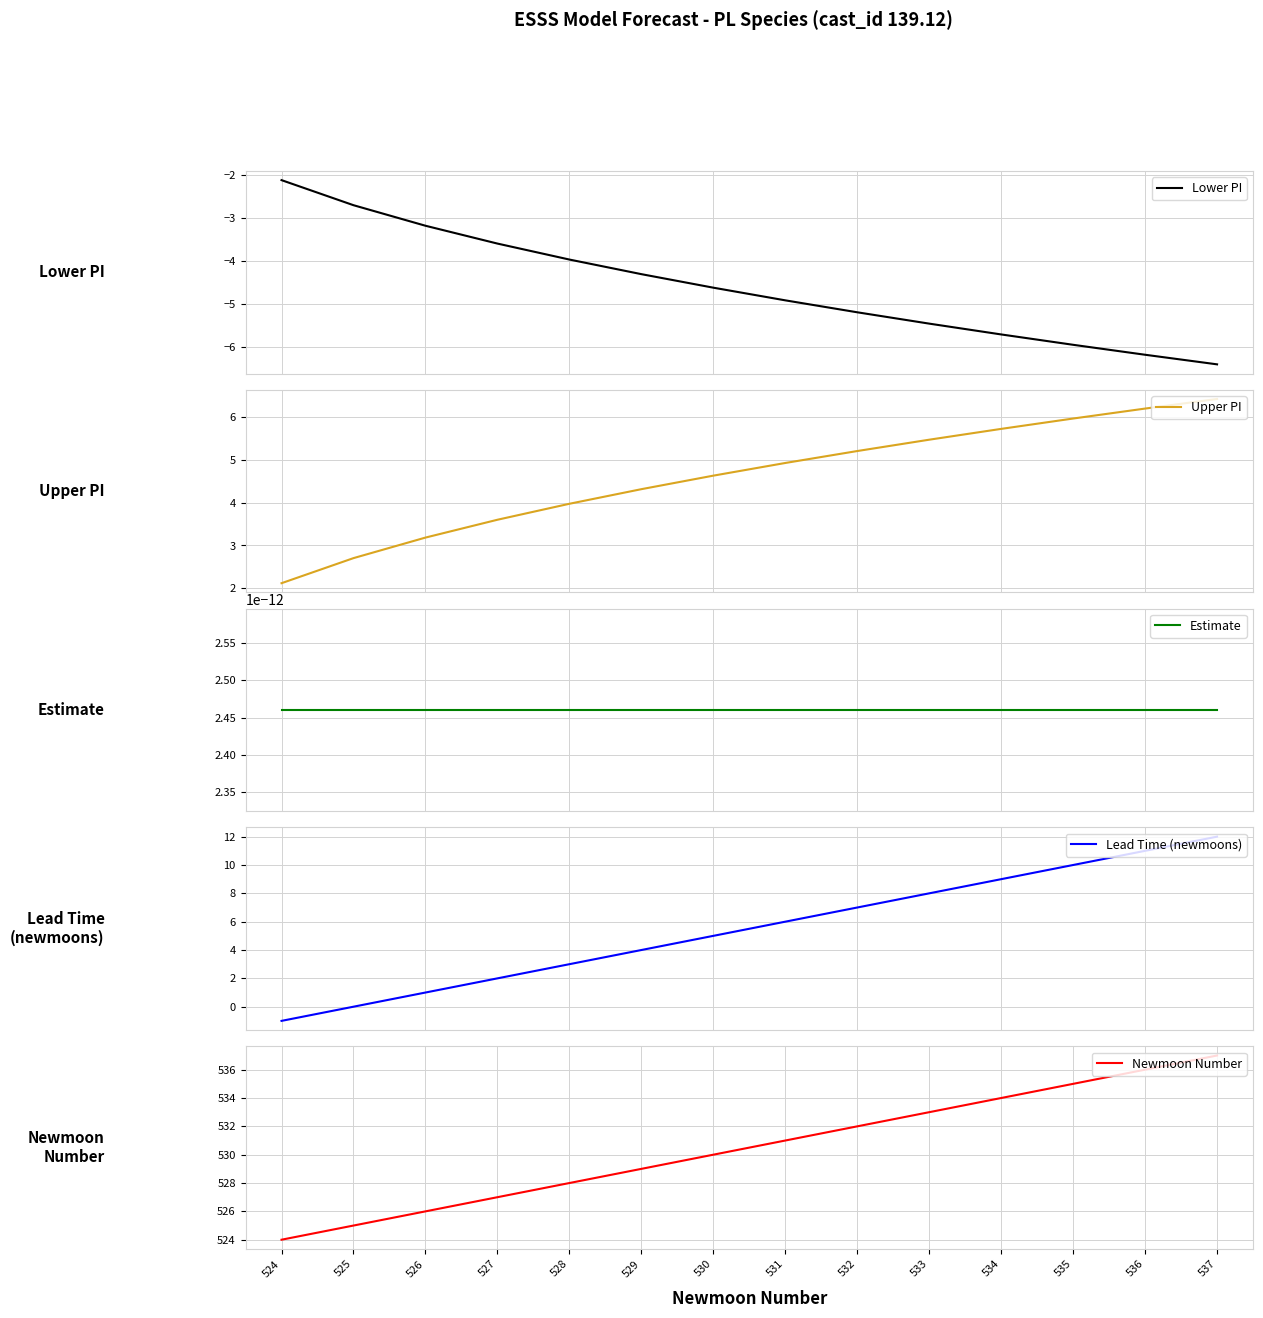

What is the total value across all series at 524?

523.0